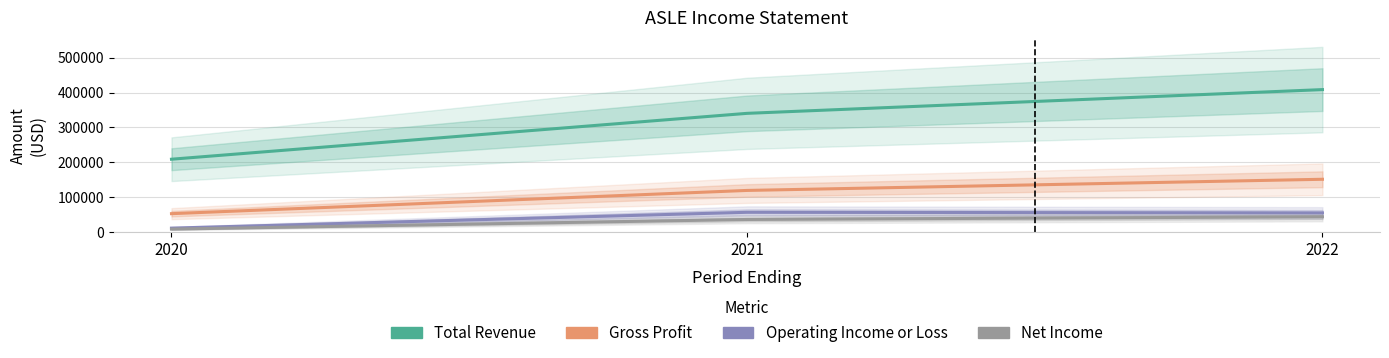

Where is Operating Income or Loss nearest to the value 34000?

2022